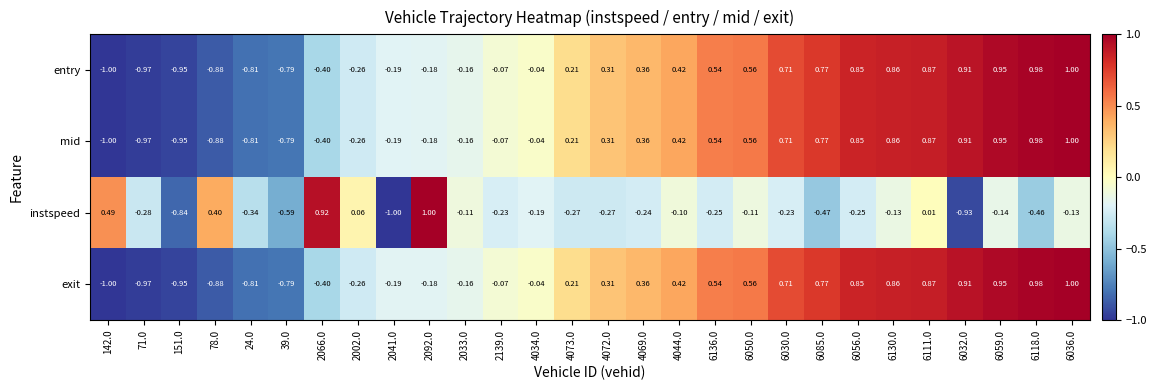

Count the number of data series in this chart.

4